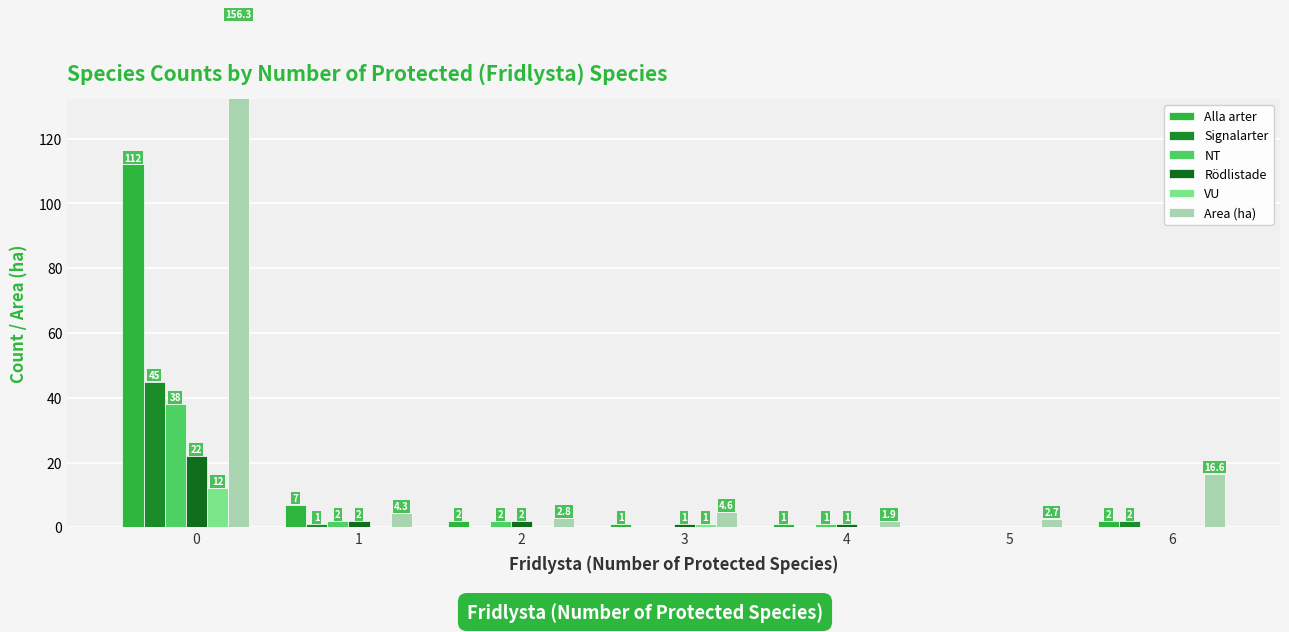

Between 3 and 4, which is larger?

3